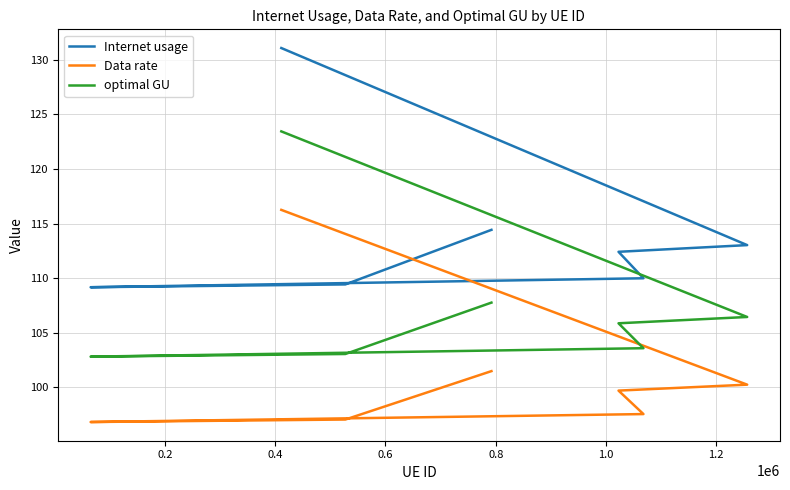

At how many categories does at least one series exceed 120?

1